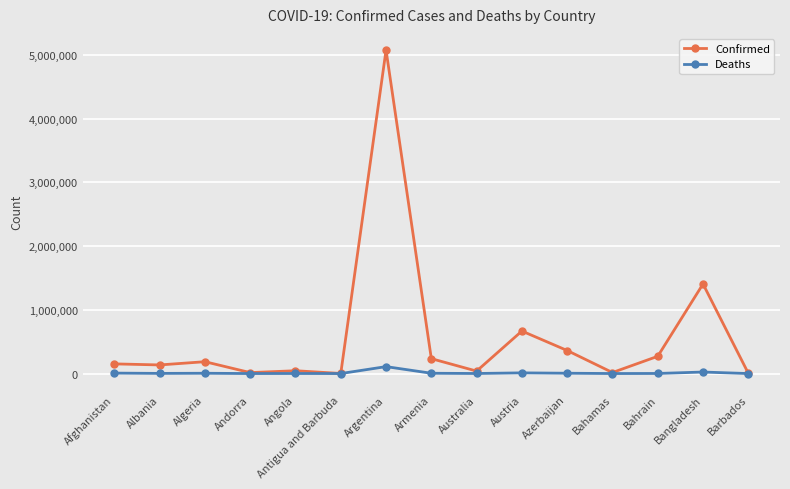

Rank the series by their maximum value, from highest to lowest.

Confirmed, Deaths